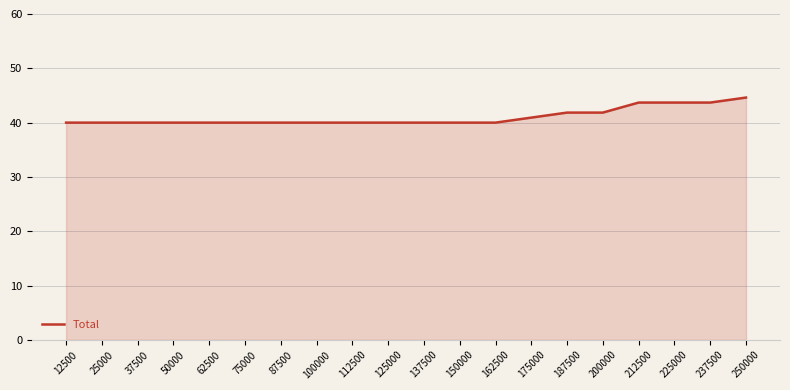

The chart shows a value of 28.0 at 175000. True or false?

False